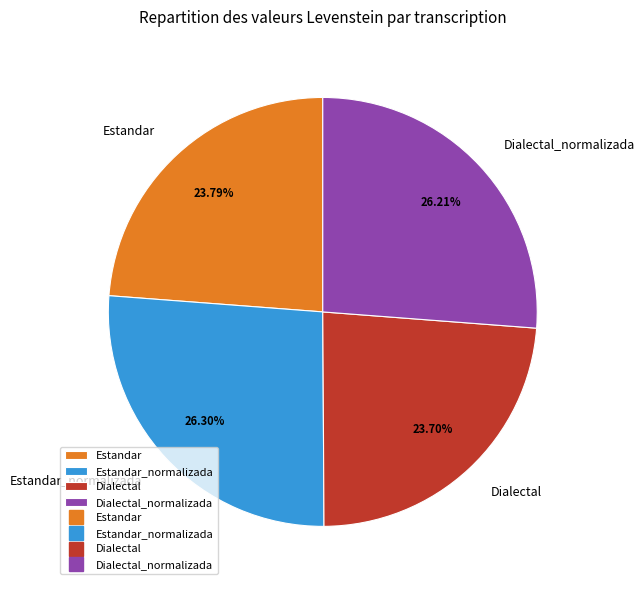

Is there any slice that represents more than half of the pie?

No